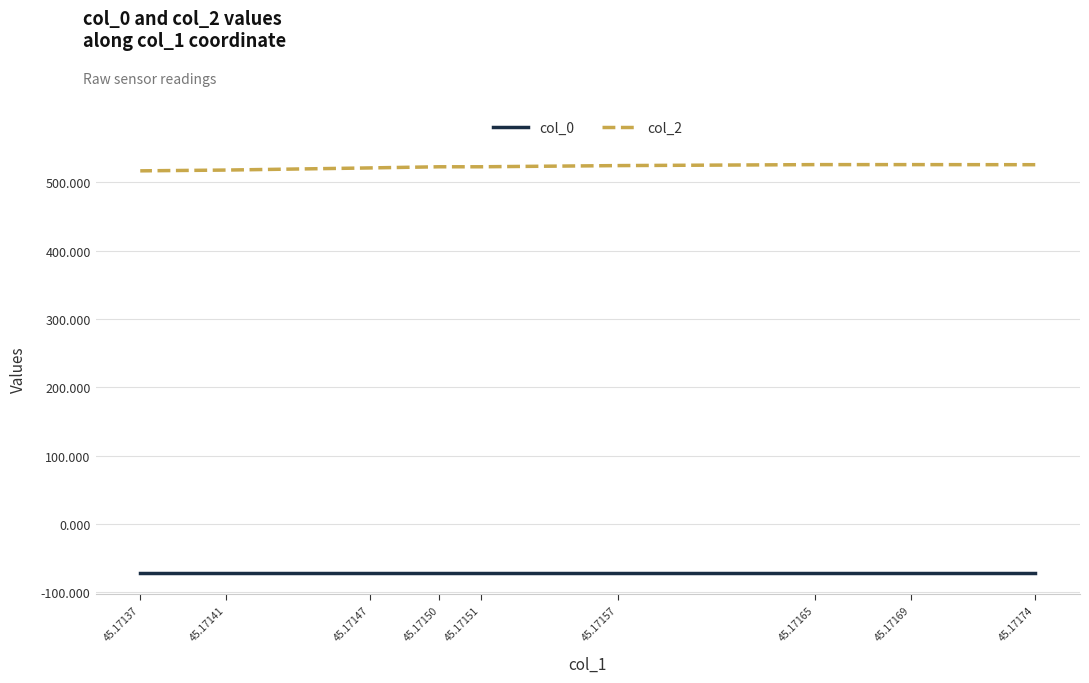

Reading right to left, what are all the values shown in this chart?

col_0: 45.17137=-72.4	45.17141=-72.4	45.17147=-72.4	45.17150=-72.4	45.17151=-72.4	45.17157=-72.4	45.17165=-72.4	45.17169=-72.4	45.17174=-72.4
col_2: 45.17137=517.1	45.17141=518.2	45.17147=521.3	45.17150=523.0	45.17151=523.0	45.17157=524.7	45.17165=526.2	45.17169=526.2	45.17174=526.0